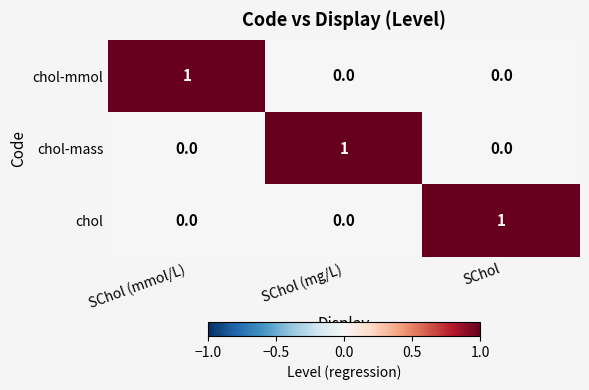

How many chol-mmol values are between 0 and 1?

3